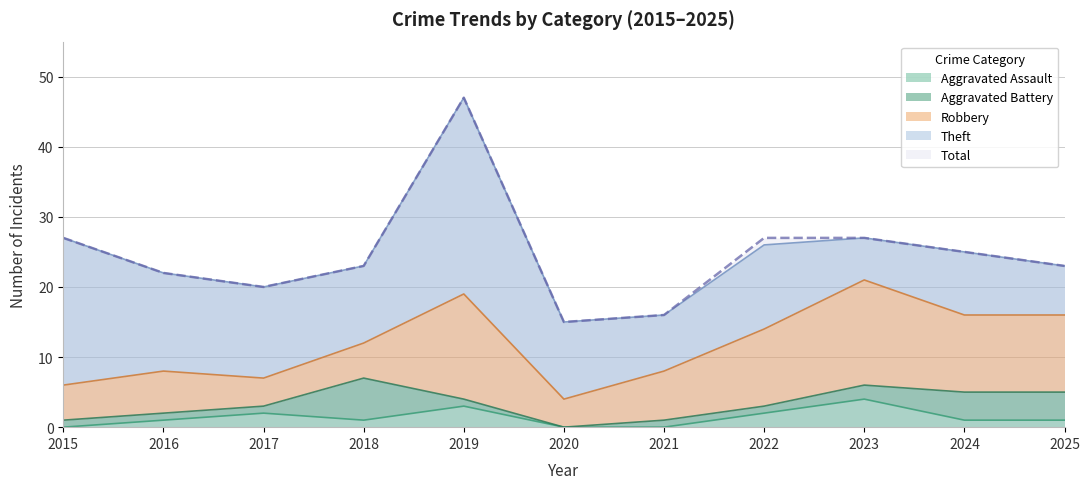

True or false: Aggravated Assault and Theft cross at least once.

False